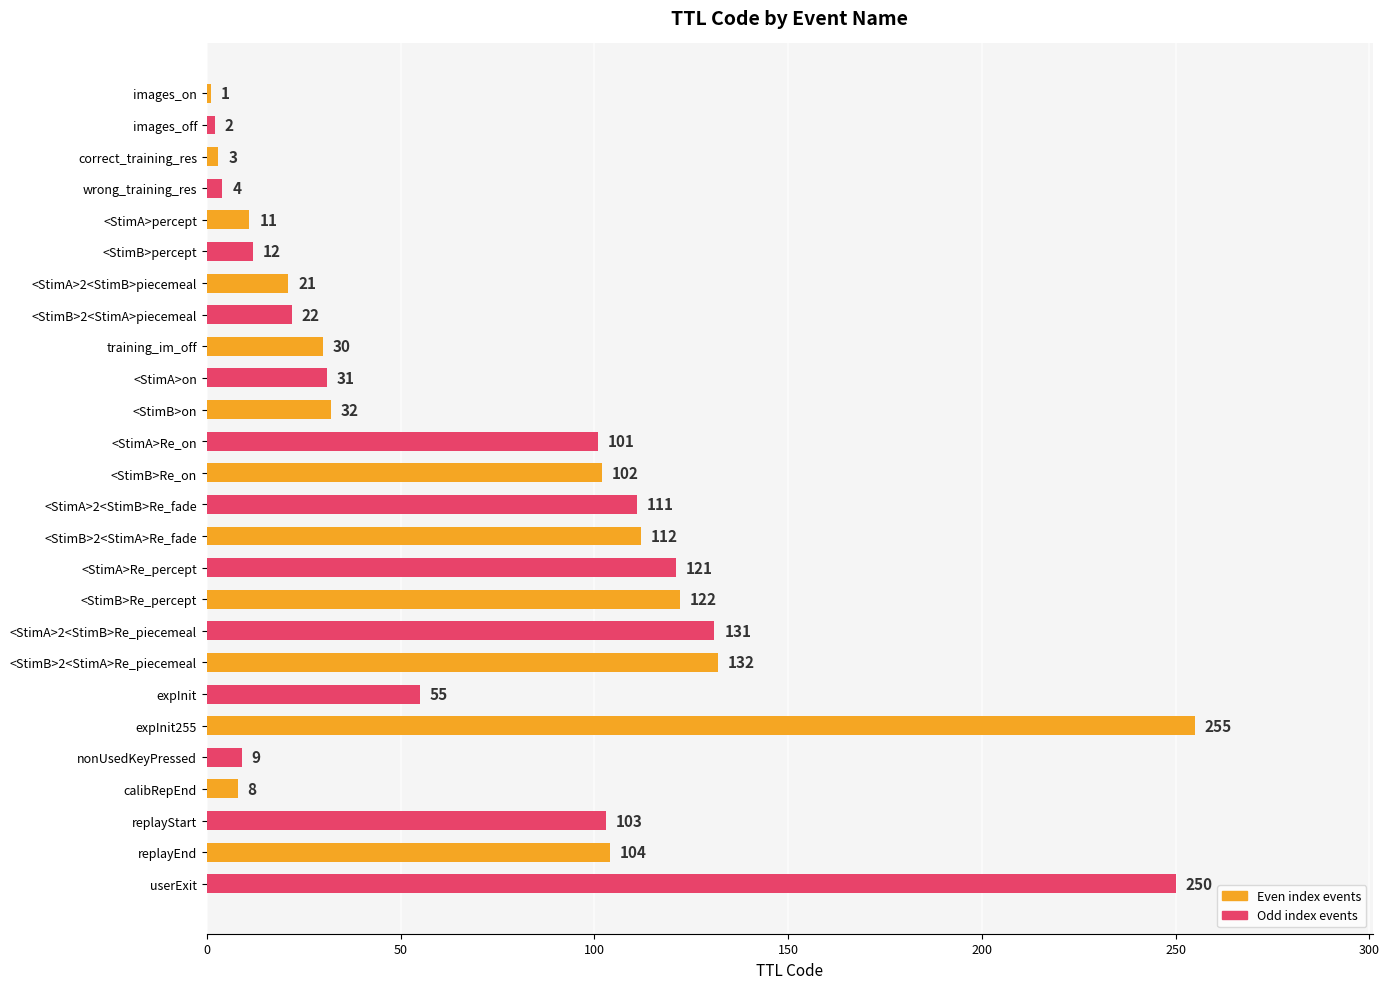

Reading bottom to top, list all the values displayed in this chart.

userExit=250	replayEnd=104	replayStart=103	calibRepEnd=8	nonUsedKeyPressed=9	expInit255=255	expInit=55	<StimB>2<StimA>Re_piecemeal=132	<StimA>2<StimB>Re_piecemeal=131	<StimB>Re_percept=122	<StimA>Re_percept=121	<StimB>2<StimA>Re_fade=112	<StimA>2<StimB>Re_fade=111	<StimB>Re_on=102	<StimA>Re_on=101	<StimB>on=32	<StimA>on=31	training_im_off=30	<StimB>2<StimA>piecemeal=22	<StimA>2<StimB>piecemeal=21	<StimB>percept=12	<StimA>percept=11	wrong_training_res=4	correct_training_res=3	images_off=2	images_on=1